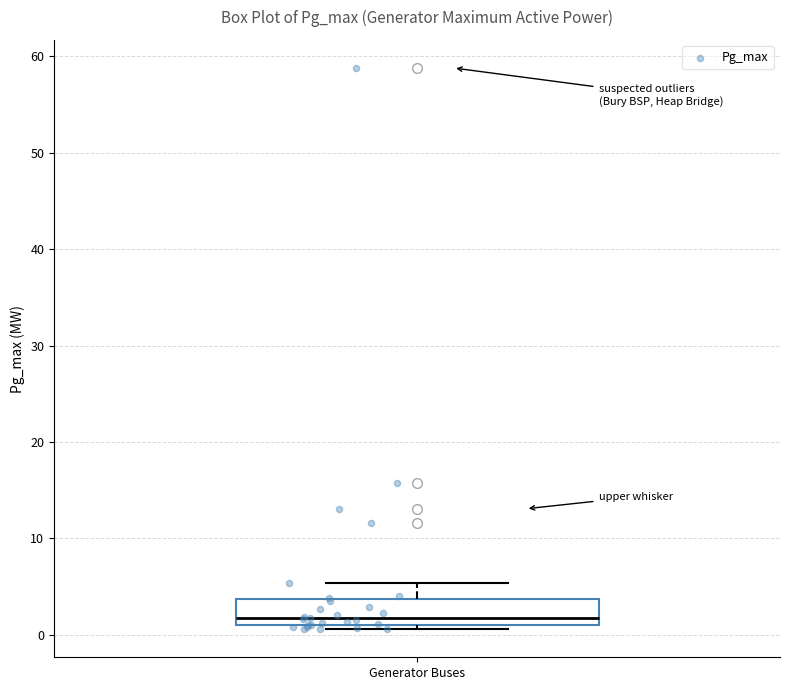

Transcribe this box plot: give where the median line is, the range the box spans, and where the two whiskers end, as read against the y-axis. The values are not printed on the chart, so give them approximately, as read against the axis.

median 2, box 1 to 4, whiskers 1 (just below the box's lower edge) to 5